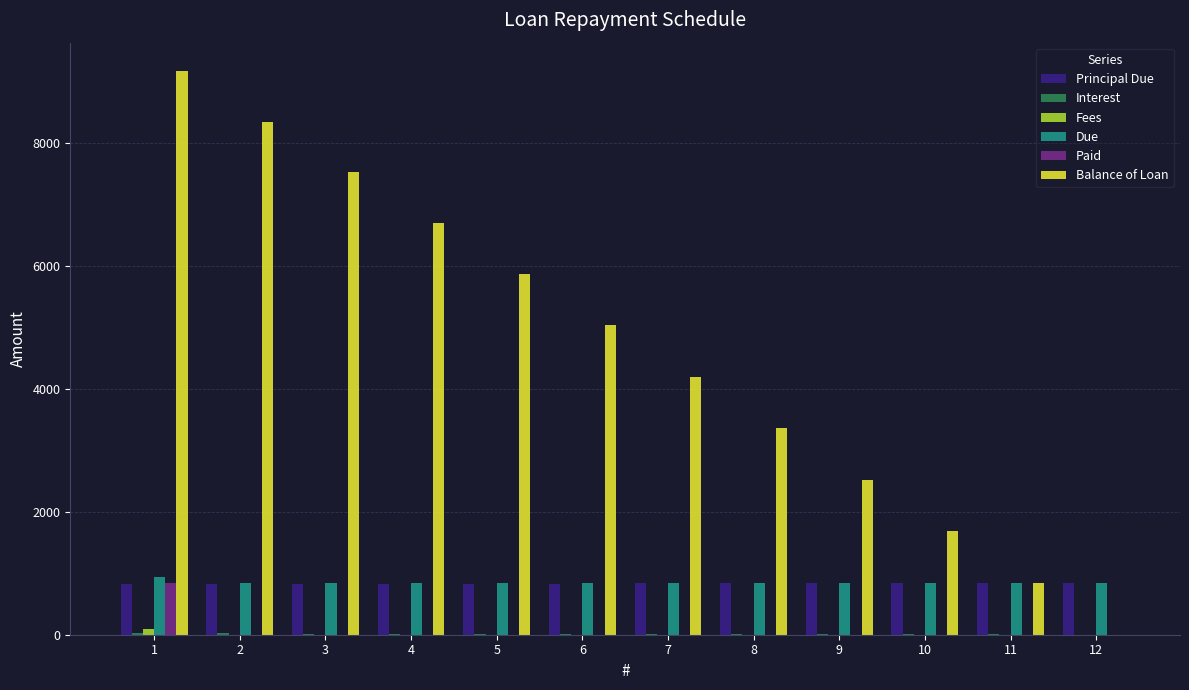

What is the maximum value shown in the chart?

9177.2